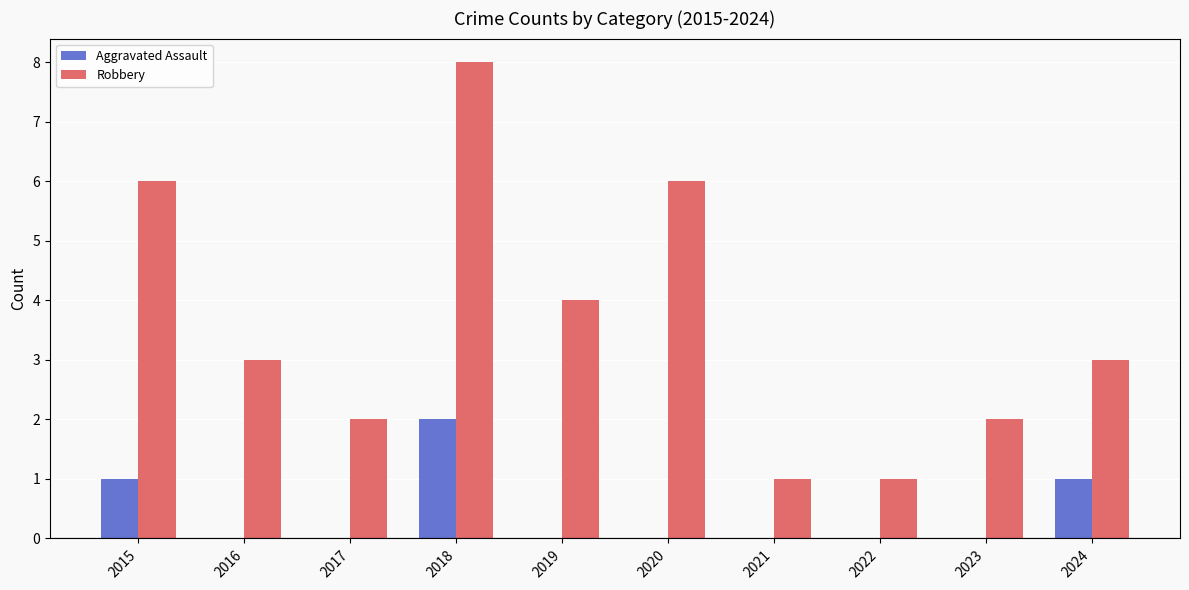

Which series has the widest spread of values?

Robbery